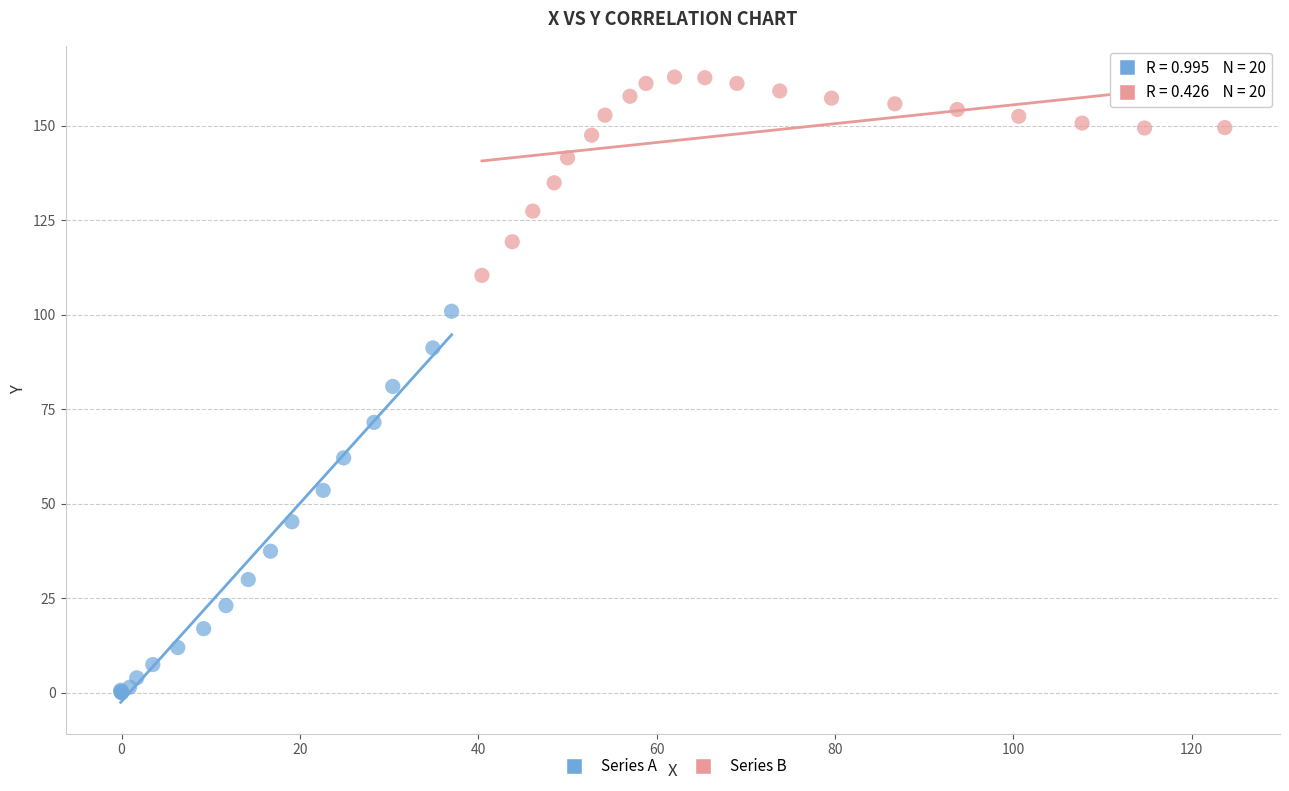

What are all the series names shown in the legend?

Series A, Series B